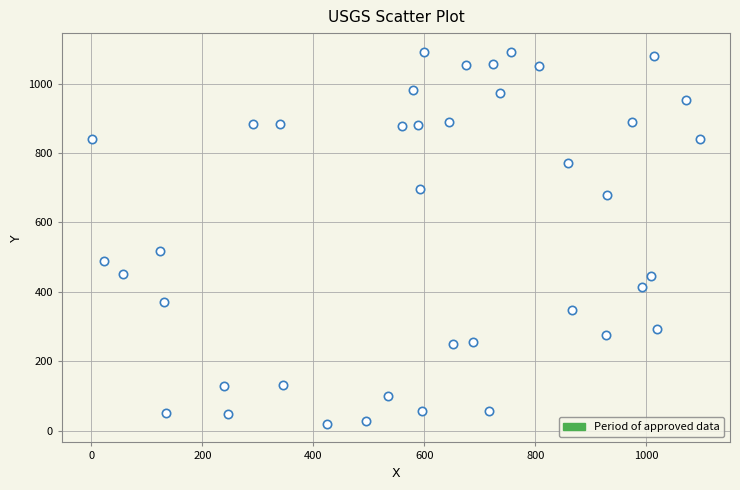

What is the range of Y values (max minus min)?

1072.0